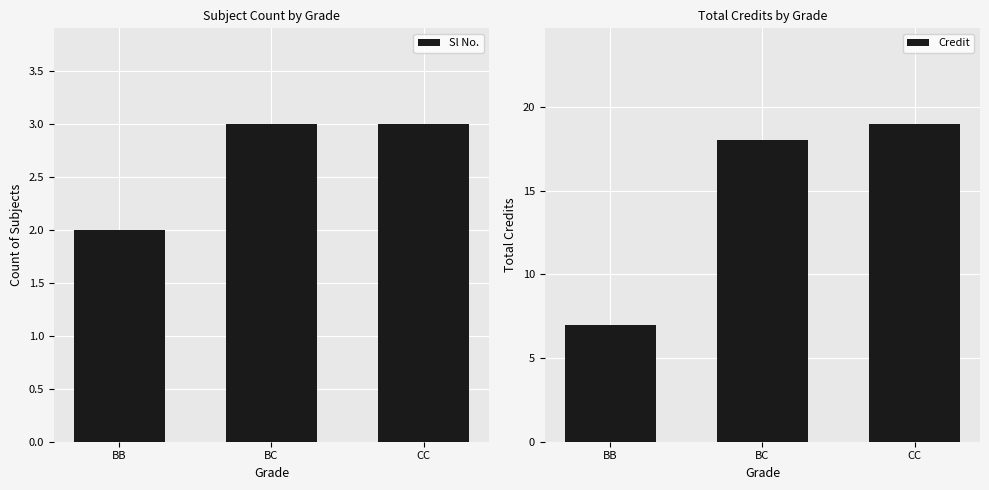

How many data points in Credit are less than 18?

1